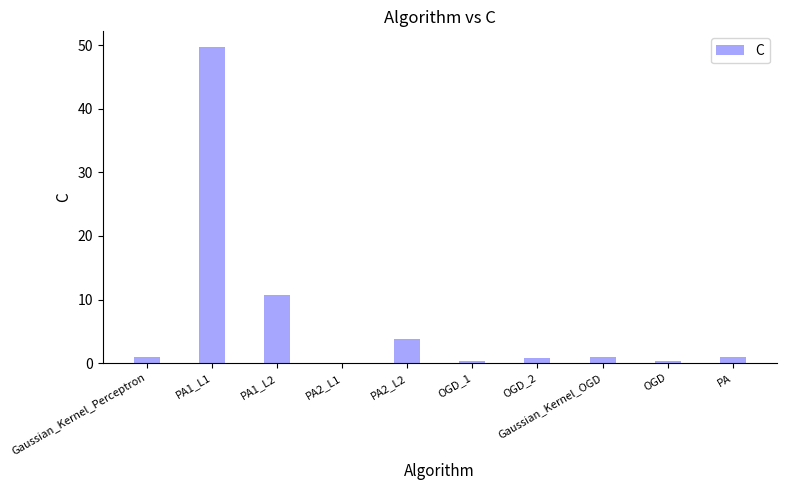

The value at PA1_L2 is 14.4. True or false?

False